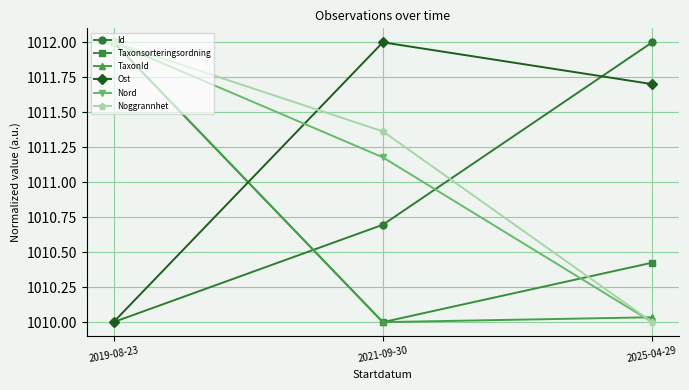

What is the difference between the highest and lowest values at 2025-04-29?

2.0